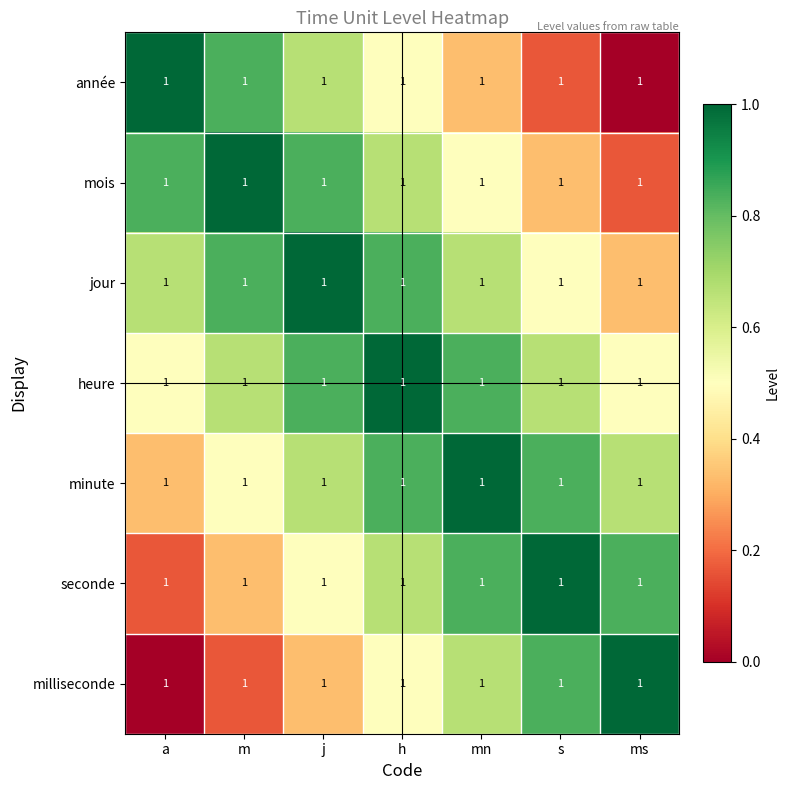

Read the jour value at a.

0.7